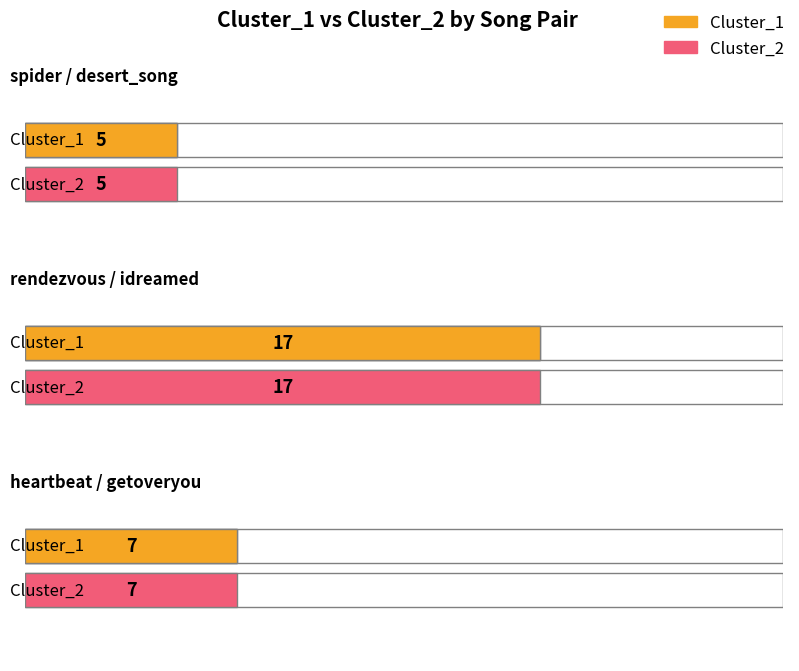

What is the sum of all Cluster_1 values?

29